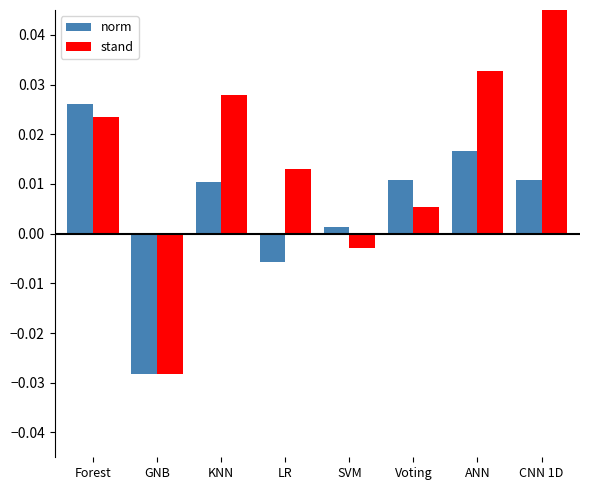

How many bars are there in total?

16